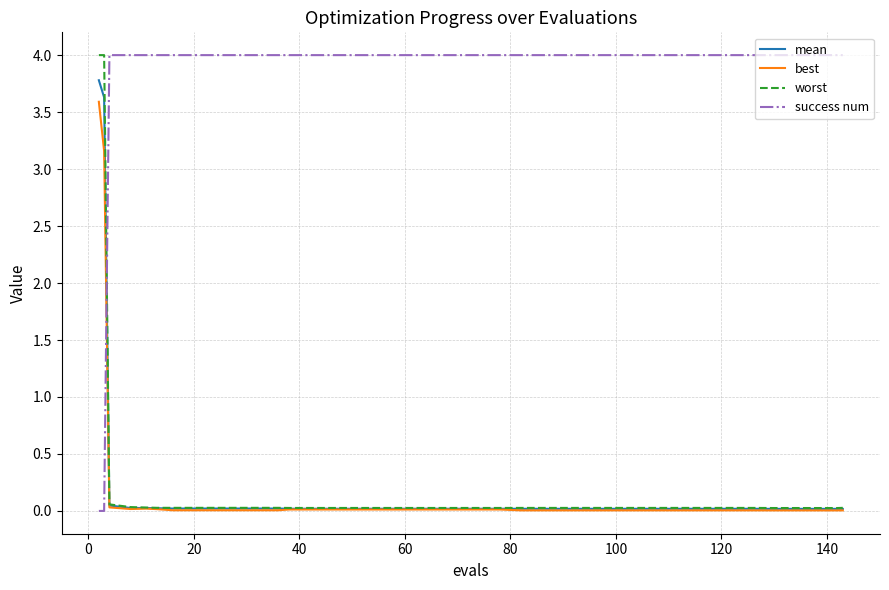

Count the number of categories in the chart.

40